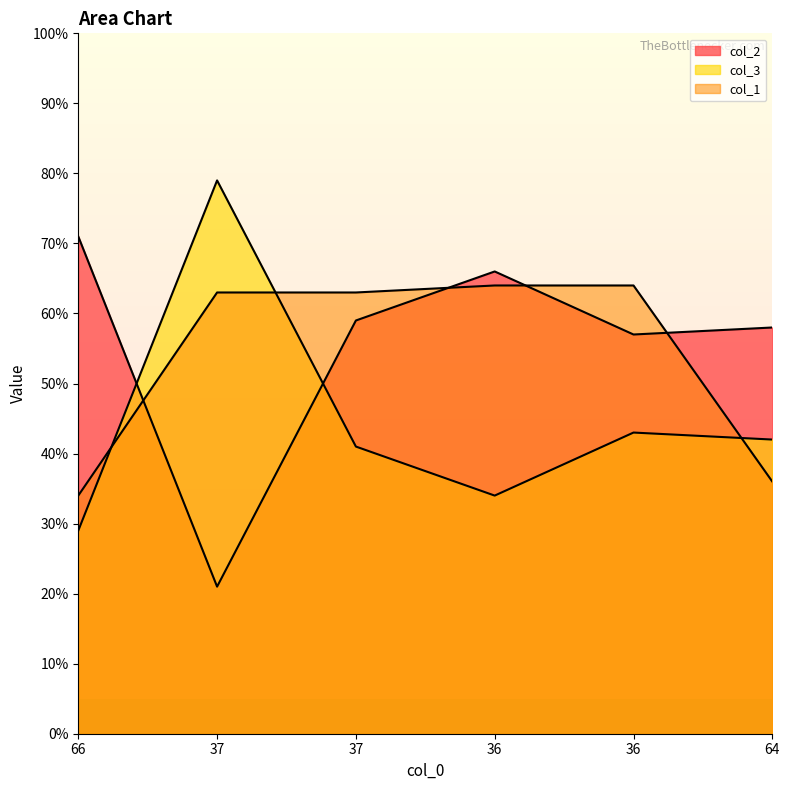

Rank the categories by col_1 value from lowest to highest.

66, 64, 37, 37, 36, 36